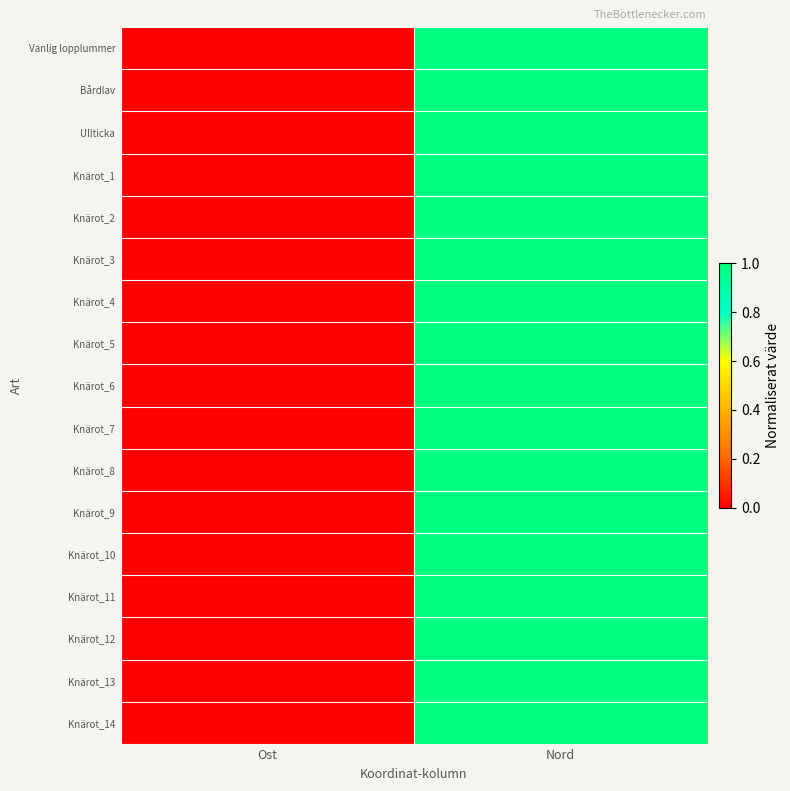

Between Ost and Nord, which series saw the biggest shift?

Knärot_14